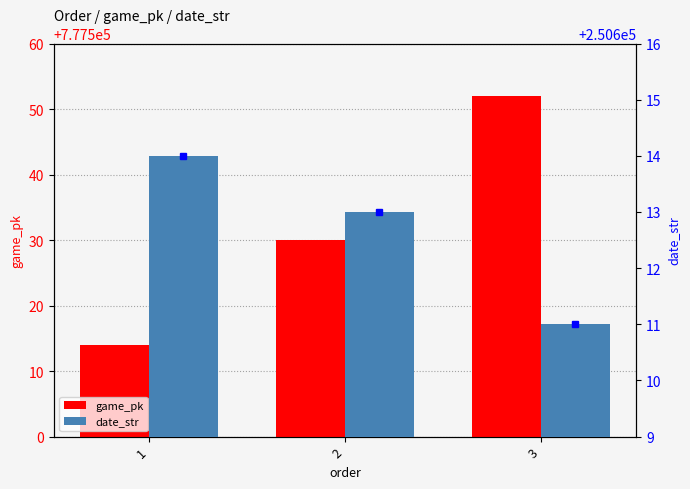

Is it true that game_pk equals 1020189 at 1?

False